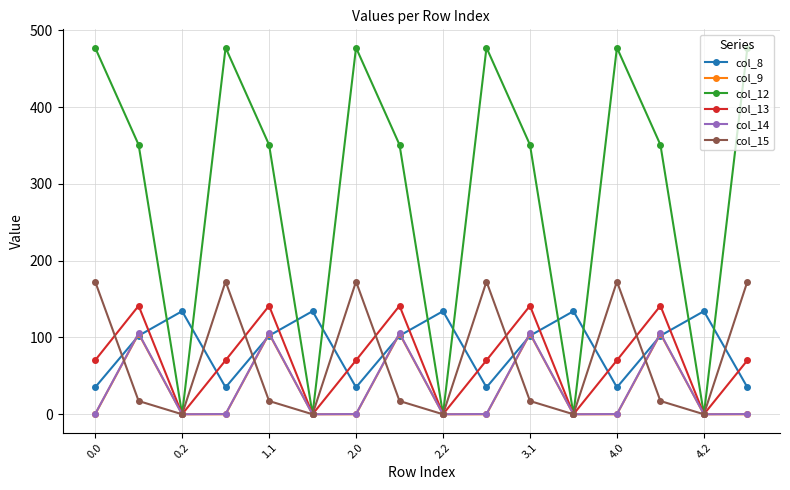

True or false: col_15 has more than 0 interior local peaks.

True